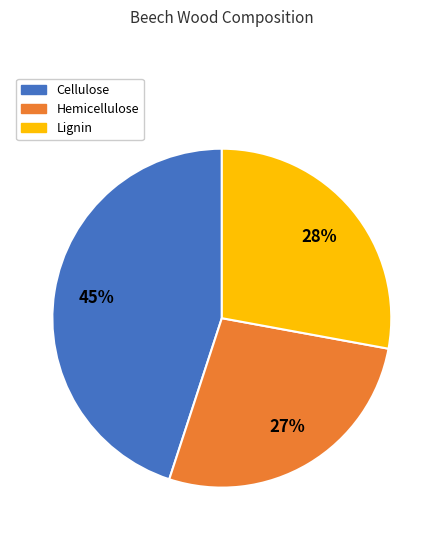

Rank the categories by value from highest to lowest.

Cellulose, Lignin, Hemicellulose